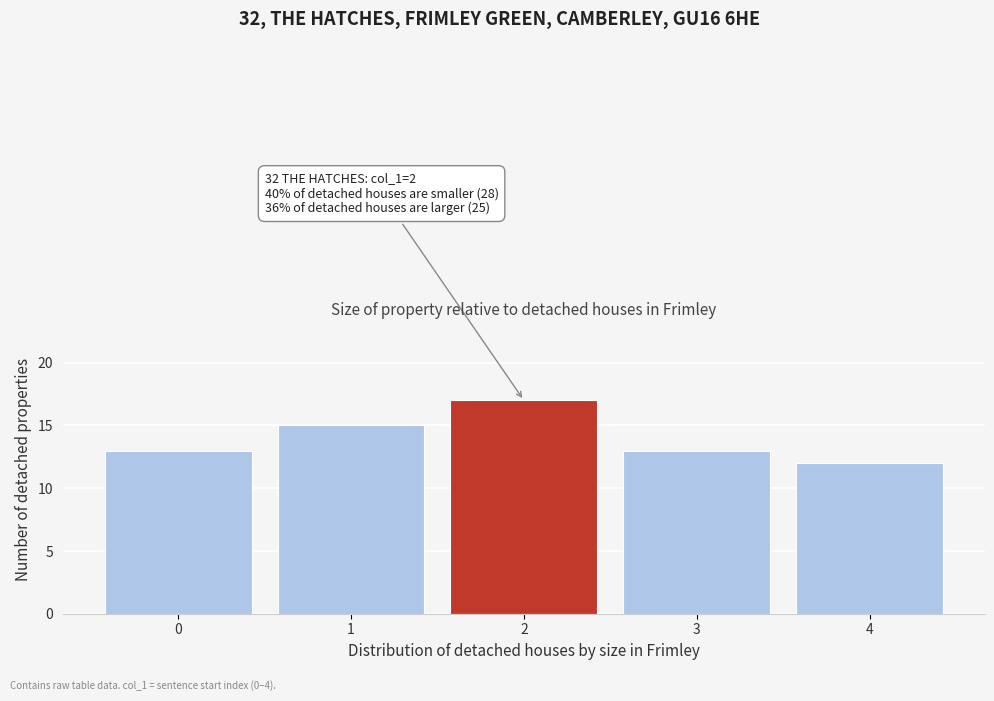

Reading left to right, what are all the values shown in this chart?

13	15	17	13	12